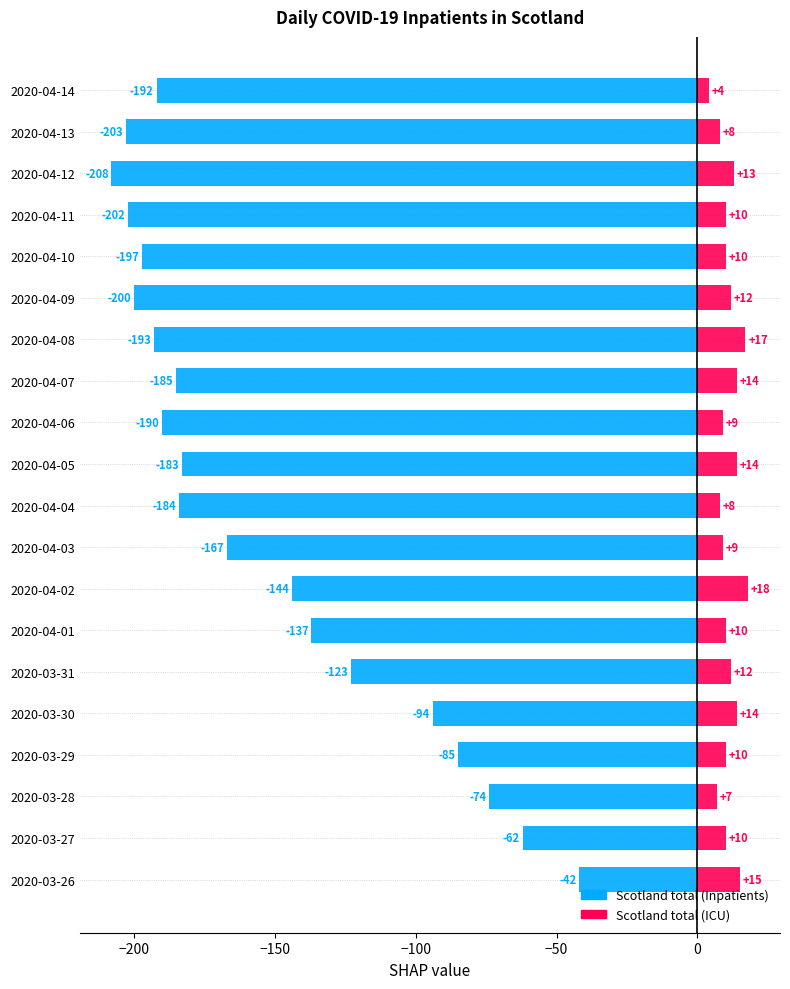

What is the greatest value displayed?

18